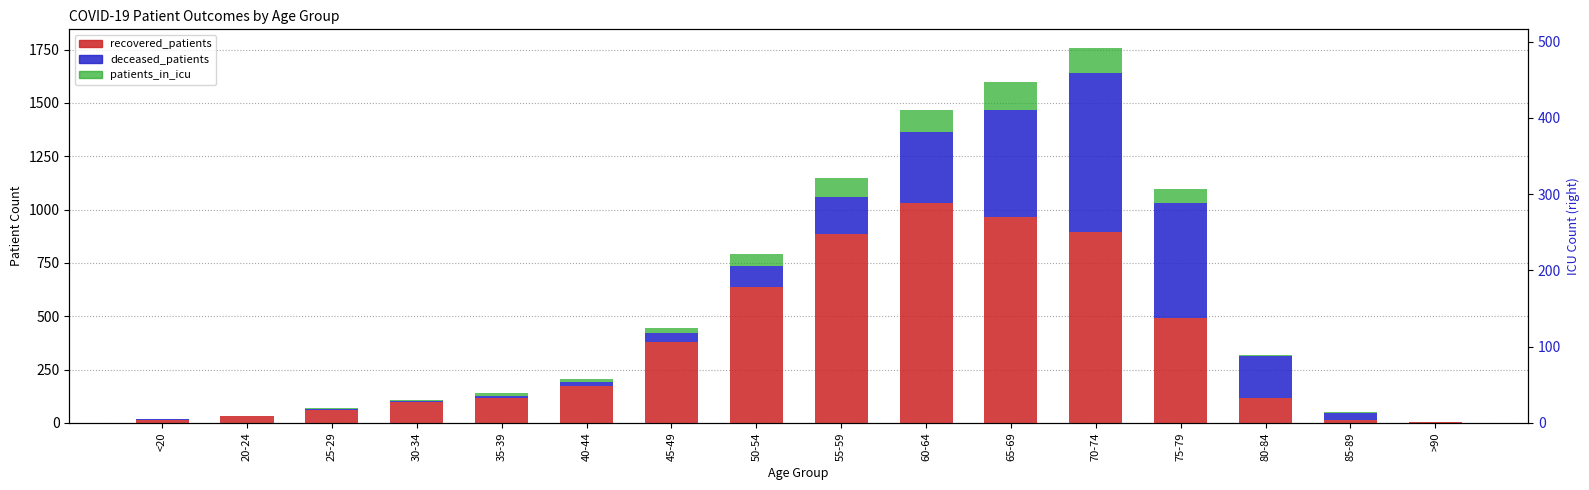

How many positive values does the patients_in_icu series have?

15